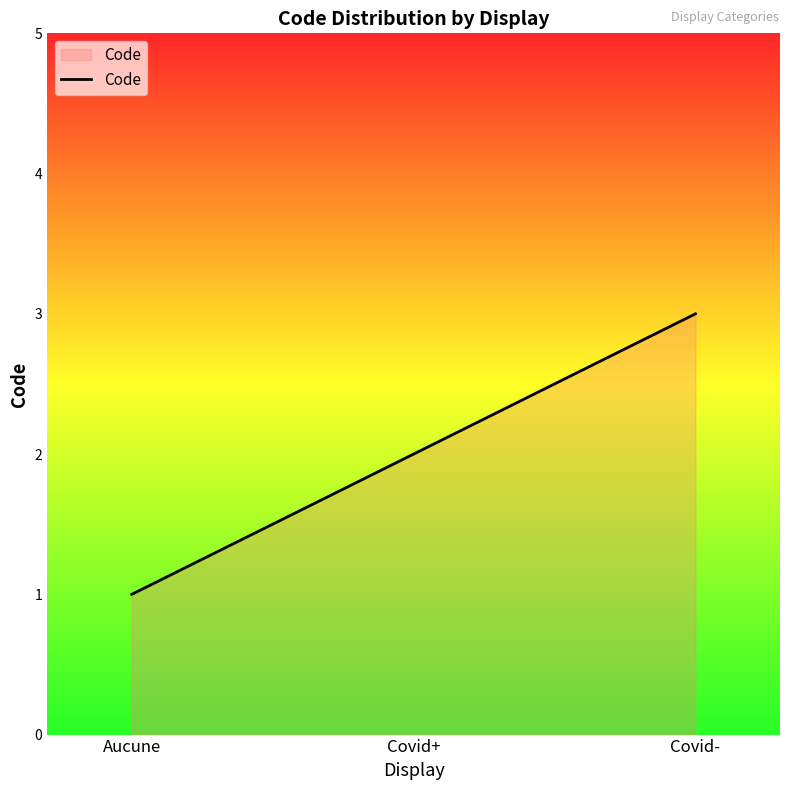

Rank the categories by value from lowest to highest.

Aucune, Covid+, Covid-